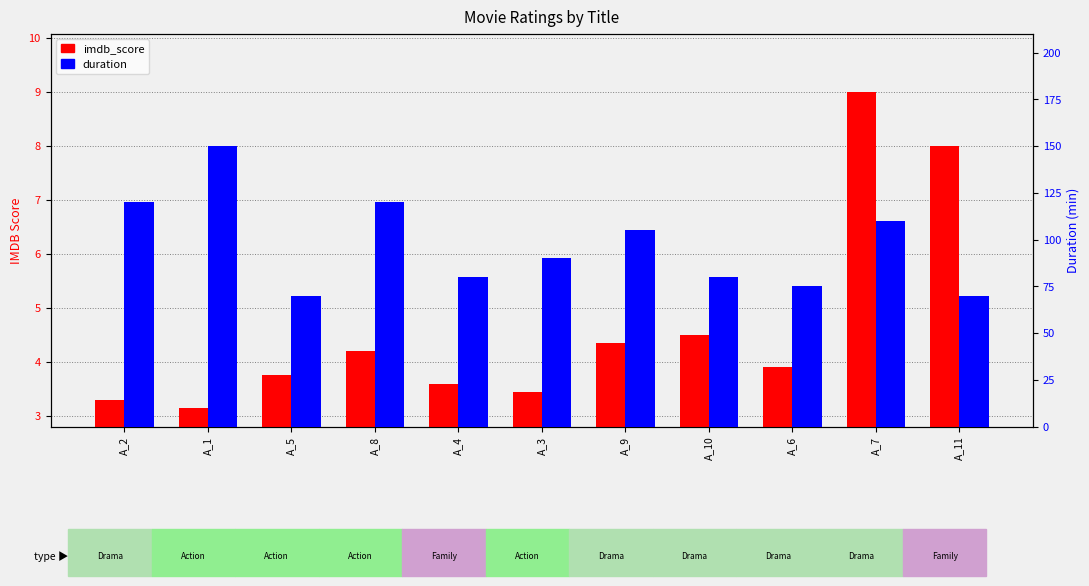

Reading left to right, what are all the values shown in this chart?

imdb_score: A_2=3.3	A_1=3.1	A_5=3.8	A_8=4.2	A_4=3.6	A_3=3.5	A_9=4.3	A_10=4.5	A_6=3.9	A_7=9.0	A_11=8.0
duration: A_2=120.0	A_1=150.0	A_5=70.0	A_8=120.0	A_4=80.0	A_3=90.0	A_9=105.0	A_10=80.0	A_6=75.0	A_7=110.0	A_11=70.0